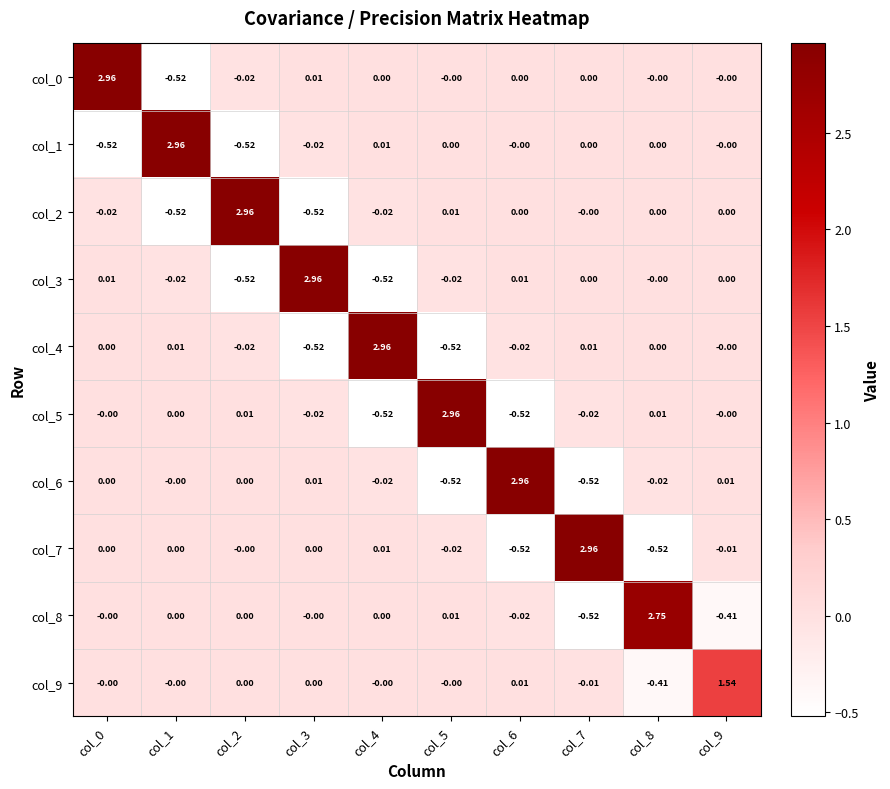

Is the value of col_6 at col_3 greater than the value of col_5 at col_9?

Yes